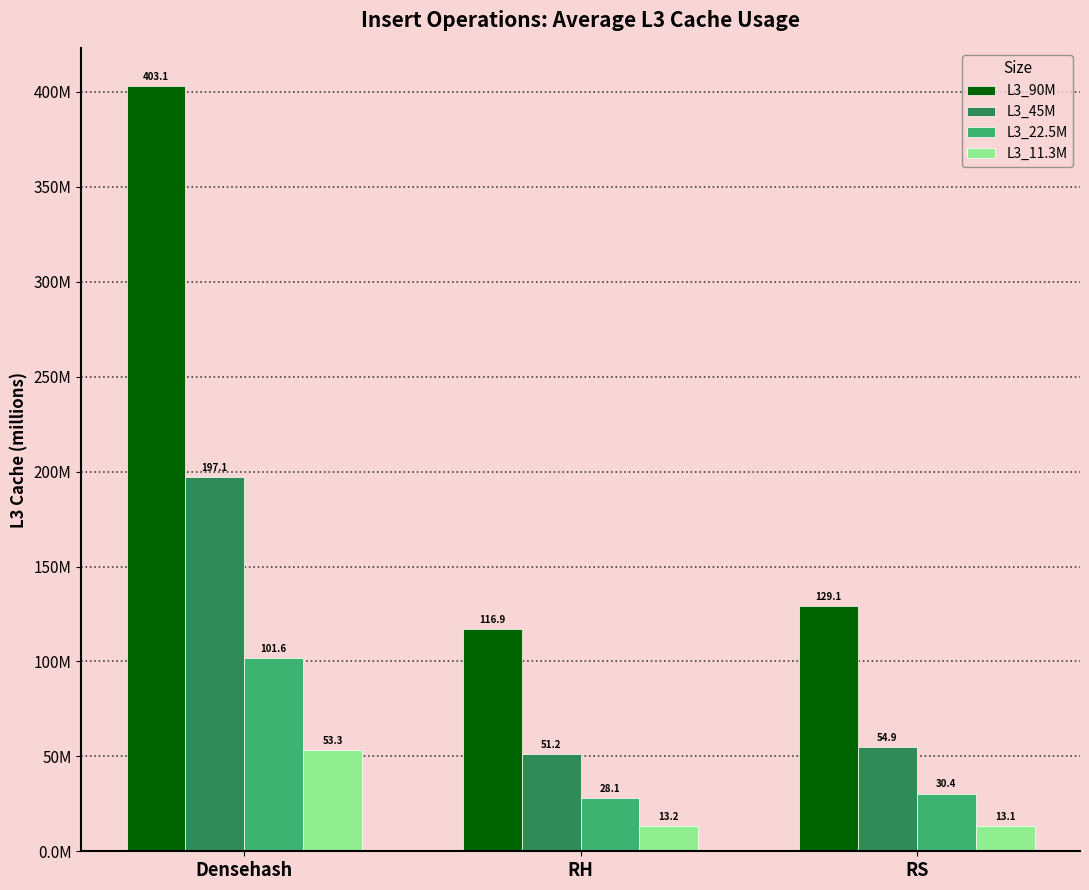

True or false: L3_45M has a value of 51.2 at RH.

True